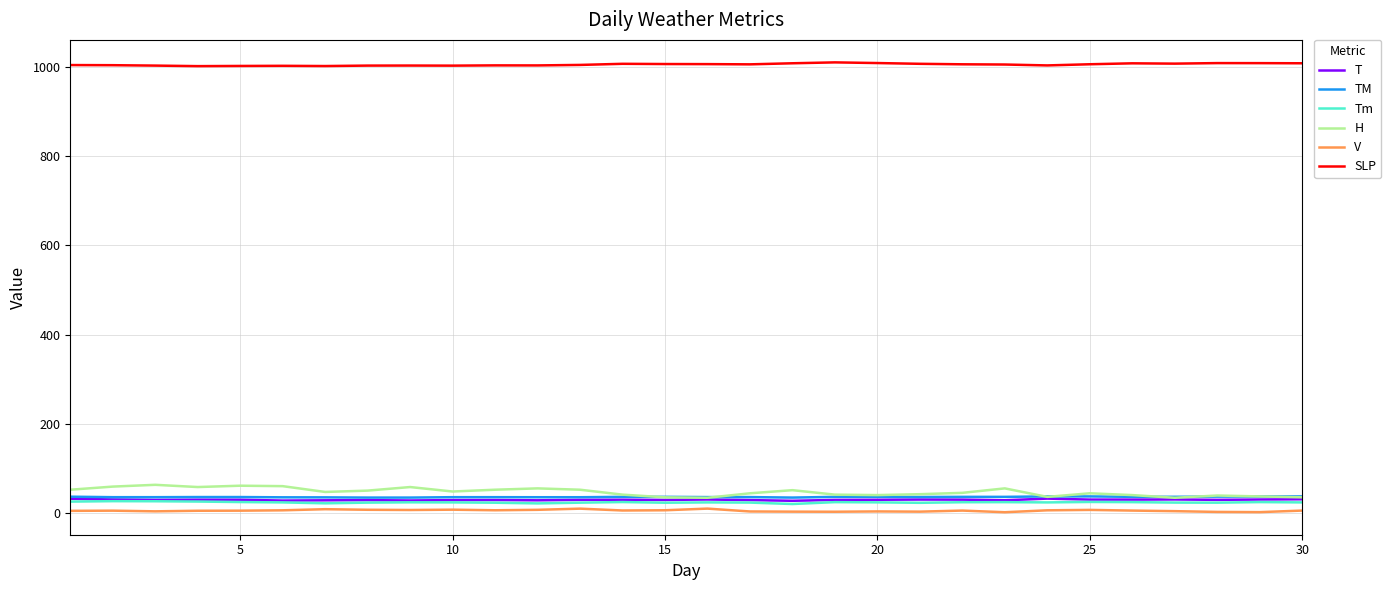

What are all the series names shown in the legend?

T, TM, Tm, H, V, SLP